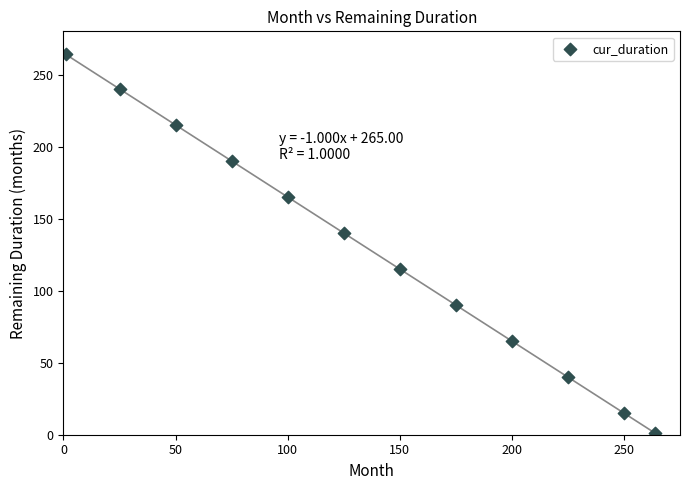

What Y value in the scatter plot is closest to 132?

140